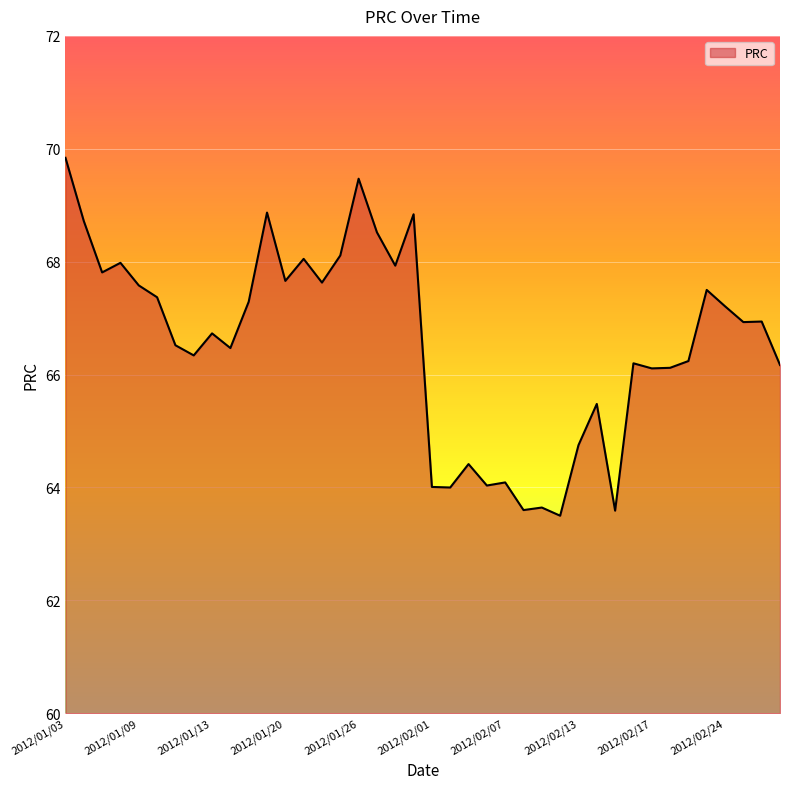

What is the minimum value shown in the chart?

63.5